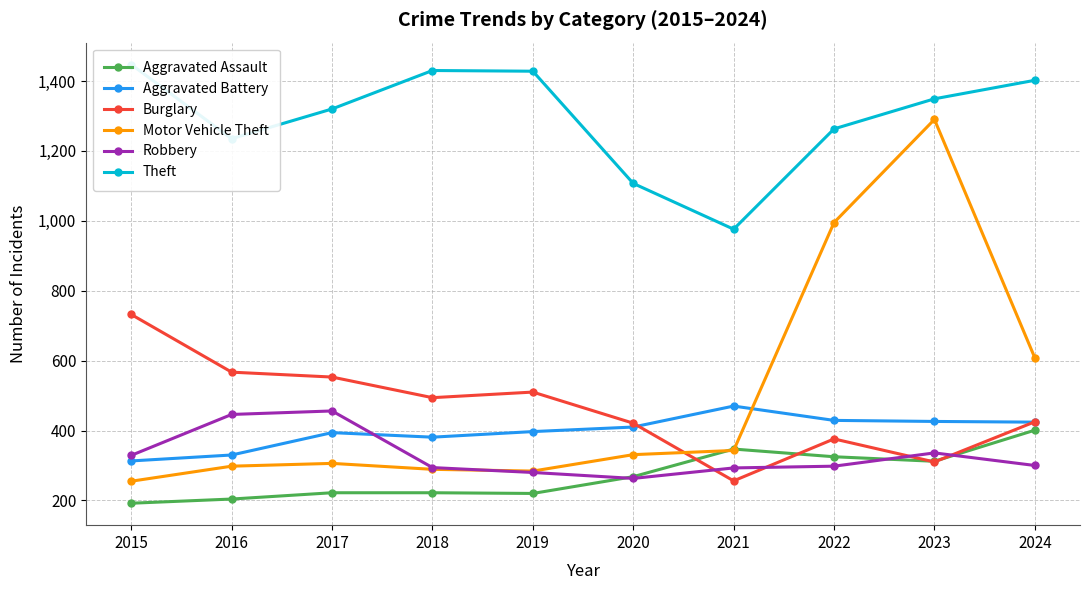

Is the value of Burglary at 2019 greater than the value of Theft at 2015?

No